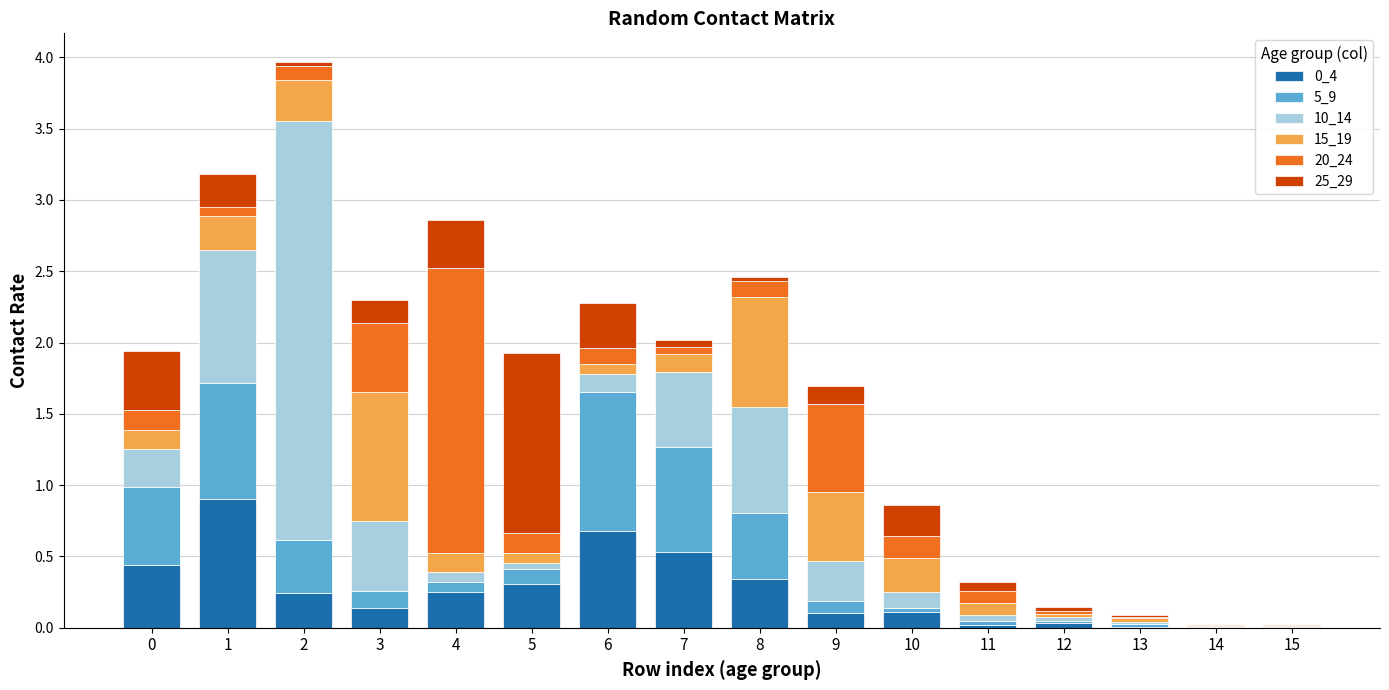

The 0_4 series shows 0.2 at 2. True or false?

True